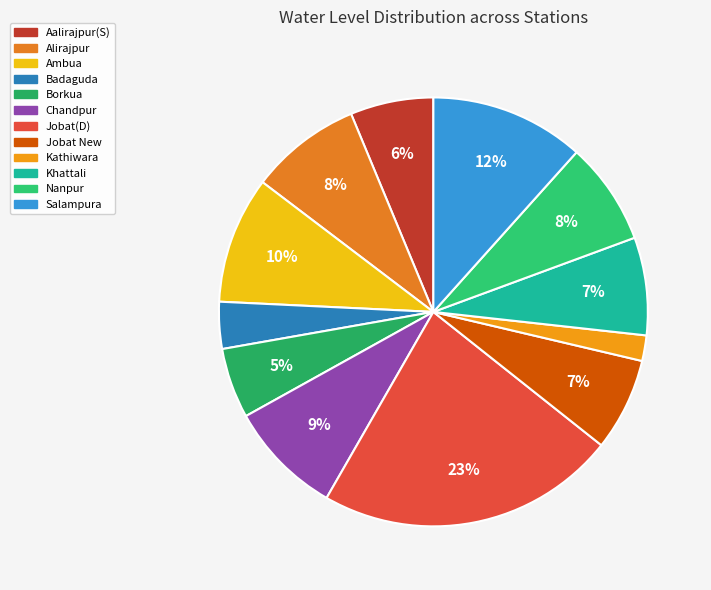

Is there any slice that represents more than half of the pie?

No